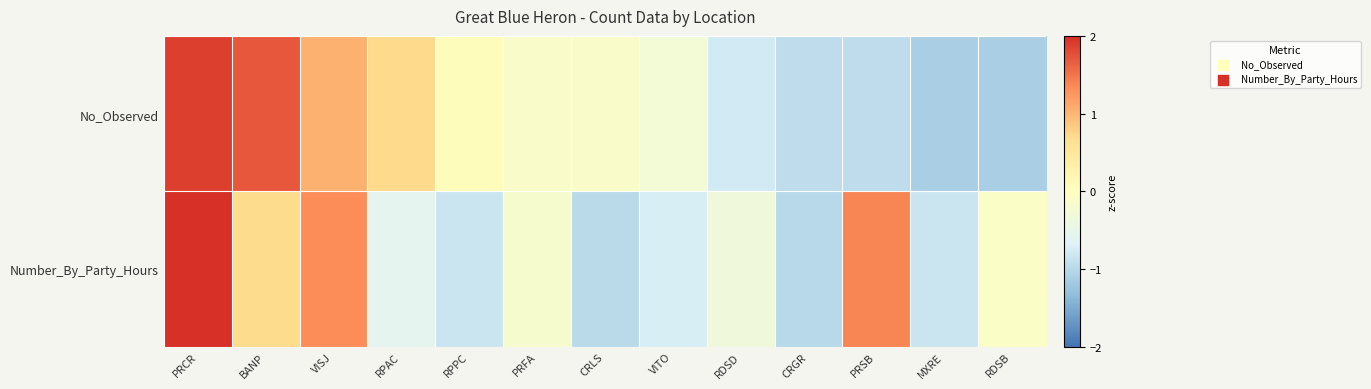

Which series has the largest total across all categories?

No_Observed